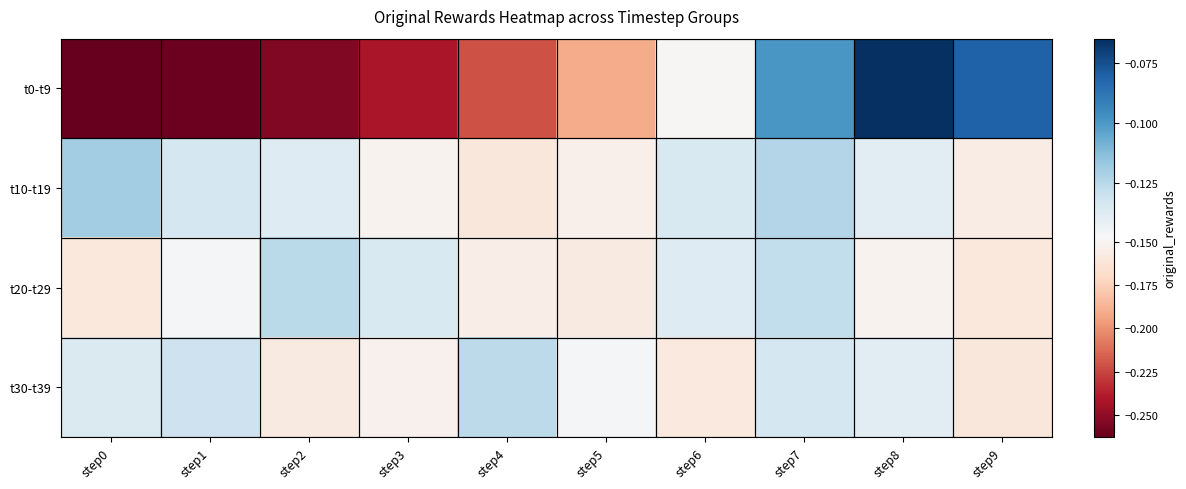

What is the difference between the highest and lowest values at step9?

0.1